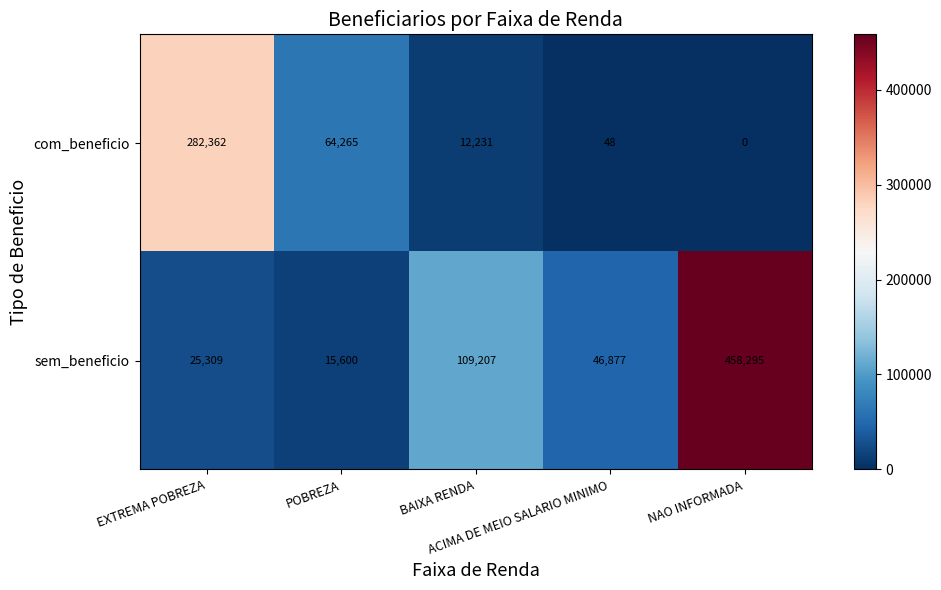

How many data points in sem_beneficio are less than 46877?

2